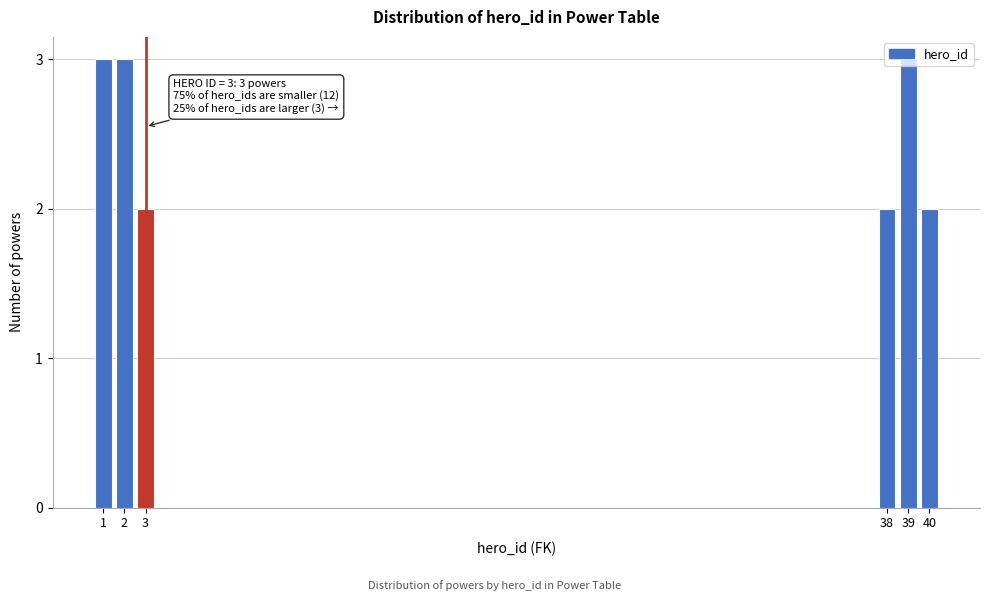

The value at 3 is 2. True or false?

True